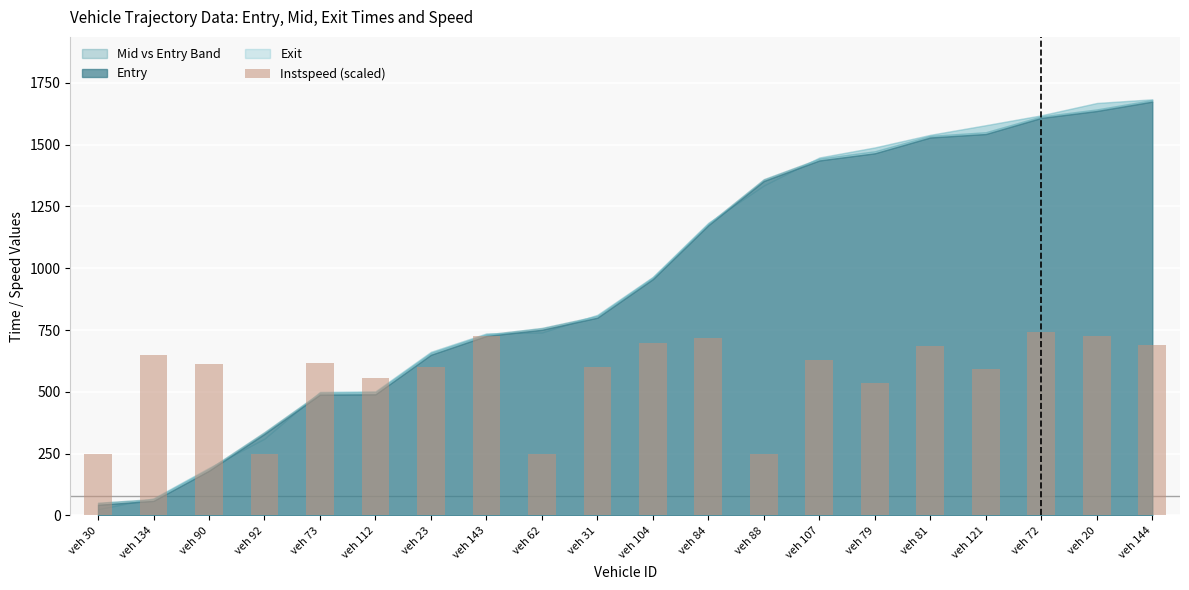

Is it true that the value at veh 104 is 1051.8?

False